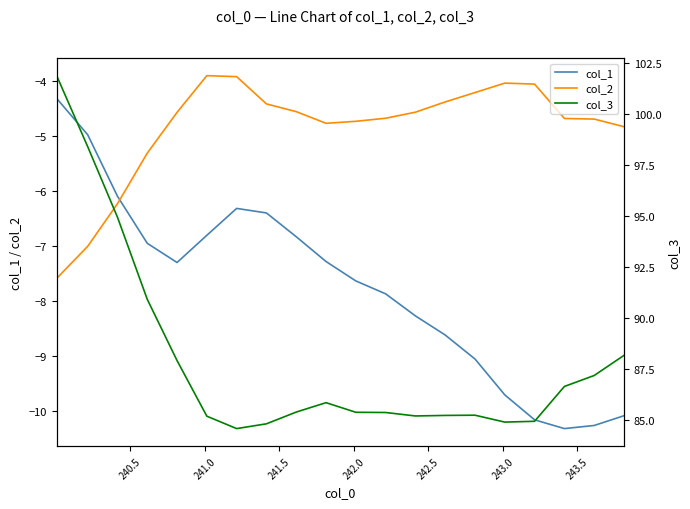

Which series ends up on top after the final intersection of col_2 and col_1?

col_2